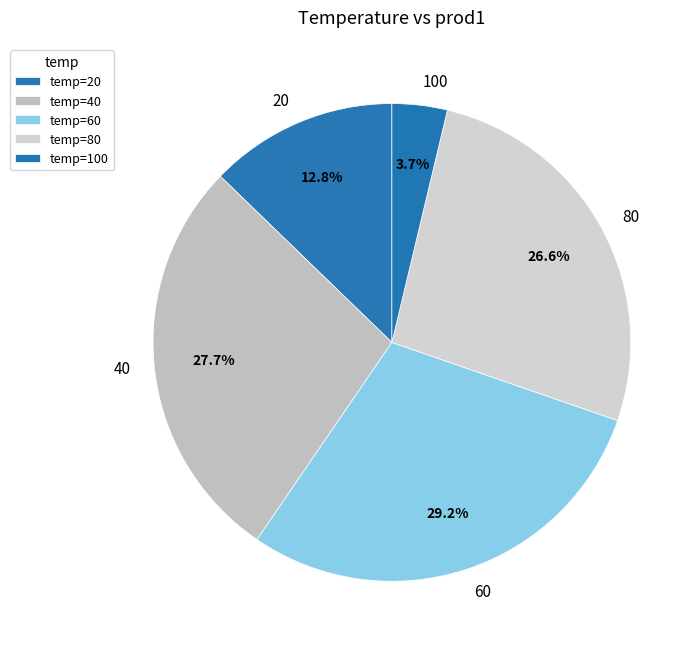

Is it true that 60 is 17% of the pie?

False